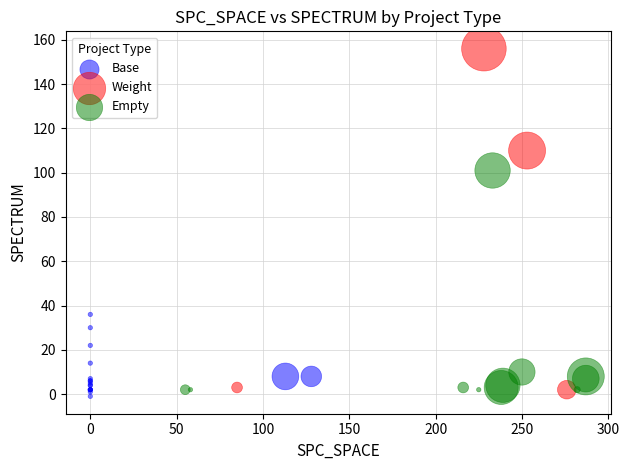

Which series has the widest spread of Y values?

Weight